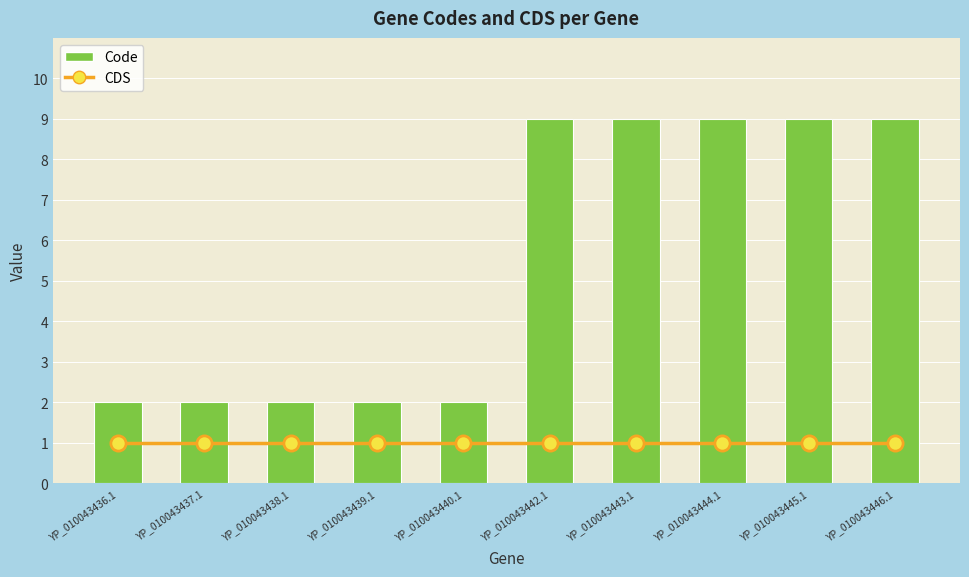

Is the value of CDS at YP_010043438.1 greater than the value of Code at YP_010043440.1?

No